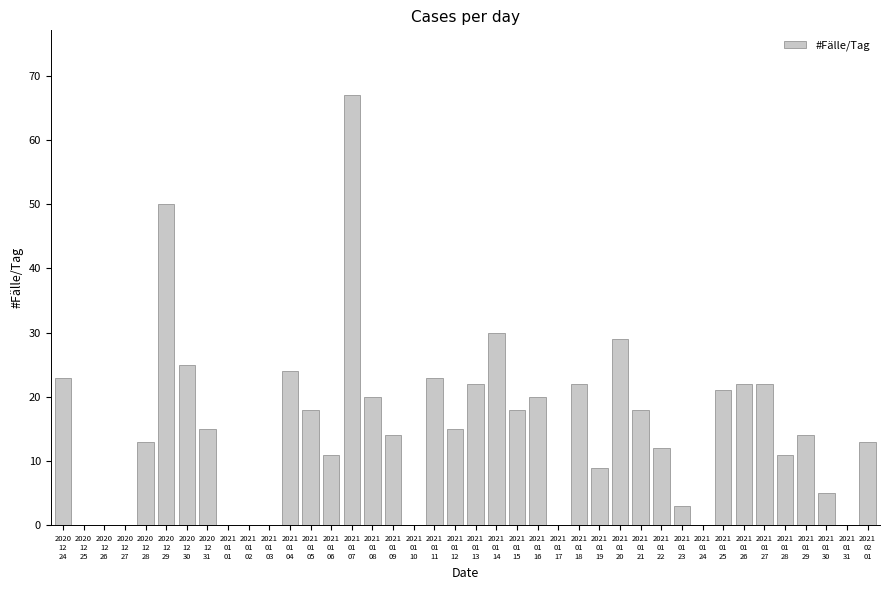

Reading left to right, transcribe all the data shown in this chart.

23	0	0	0	13	50	25	15	0	0	0	24	18	11	67	20	14	0	23	15	22	30	18	20	0	22	9	29	18	12	3	0	21	22	22	11	14	5	0	13